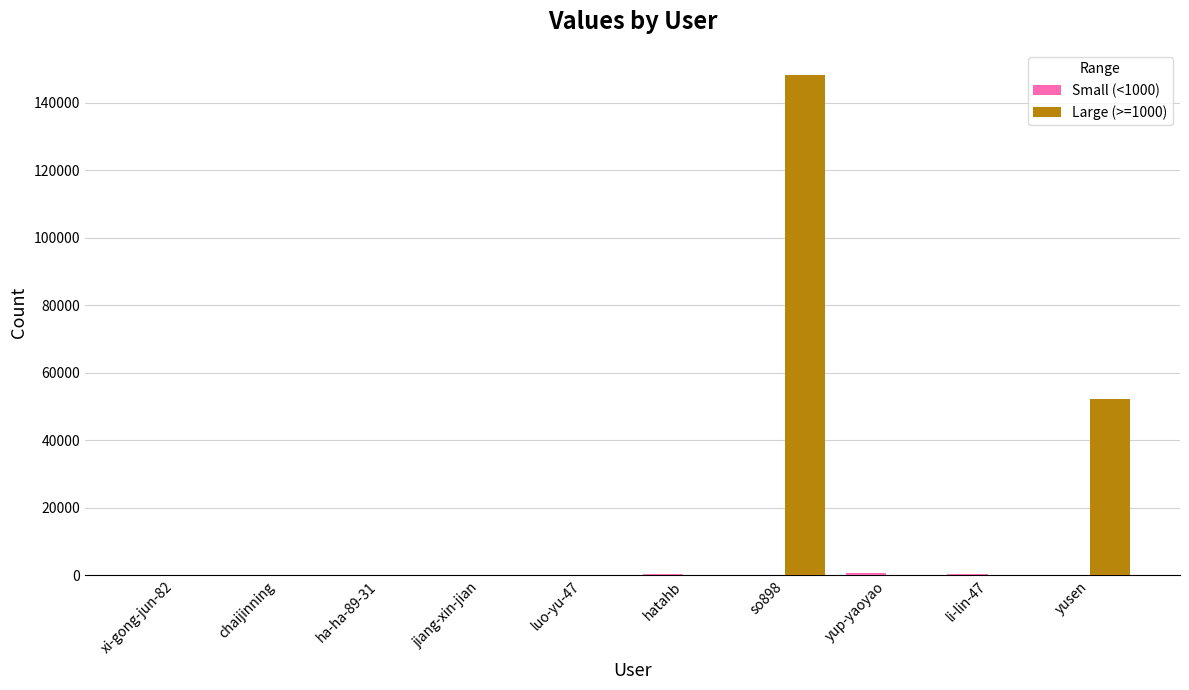

Which series has the largest total across all categories?

Large (>=1000)